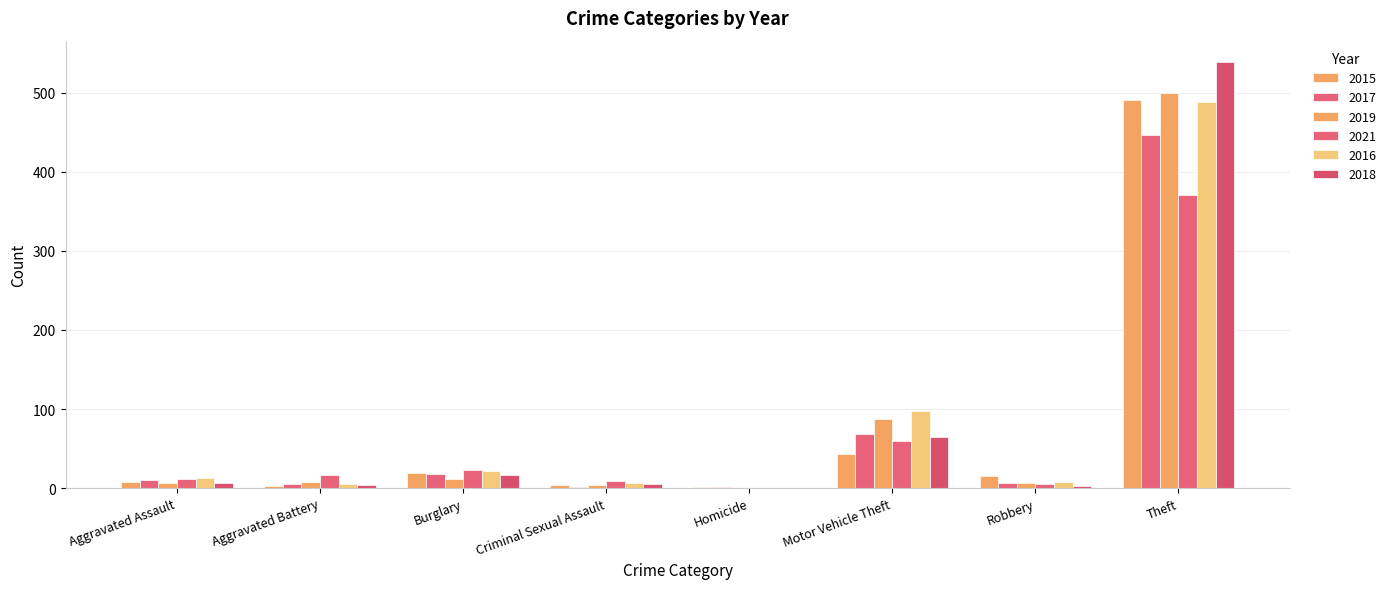

How many series are shown in this chart?

6